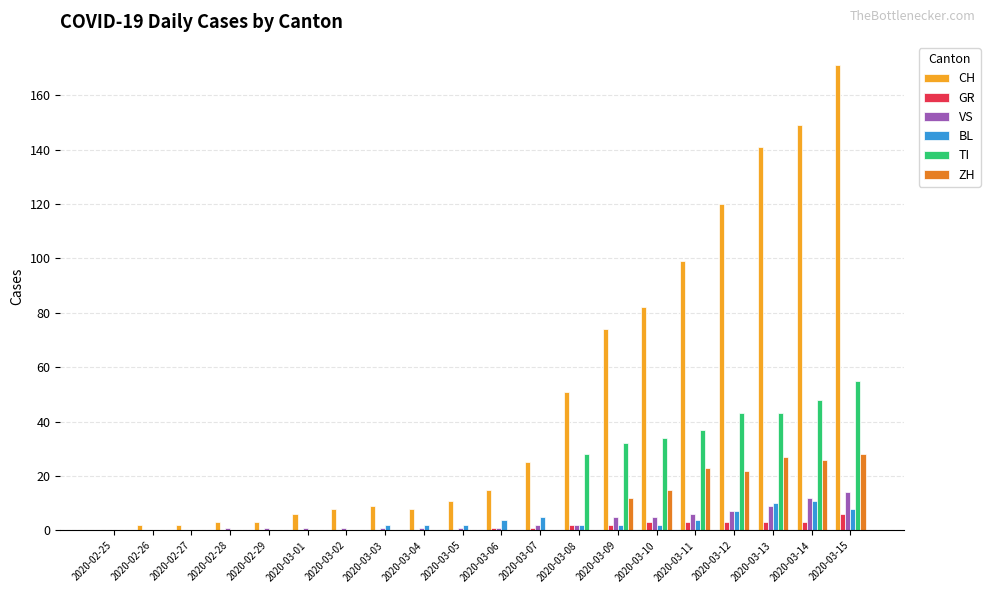

What is the average value of the BL series?

3